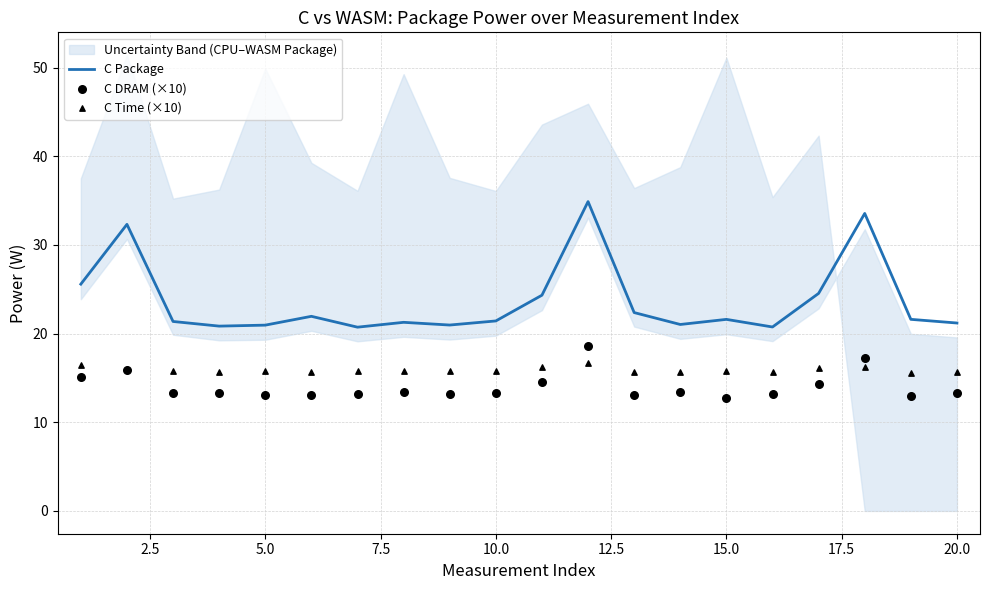

What is the maximum value for C Package?

34.9